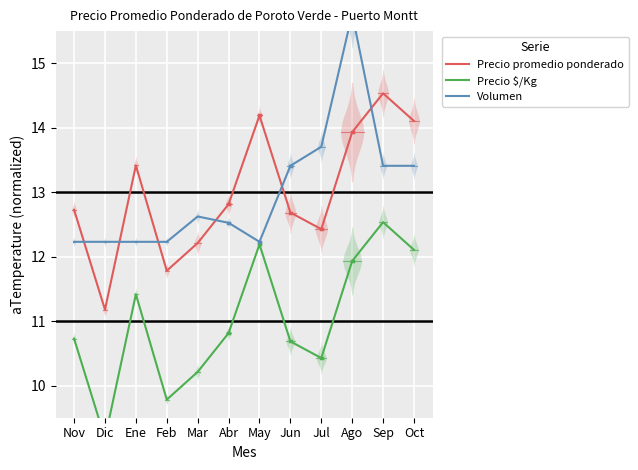

At how many categories does at least one series exceed 13?

7